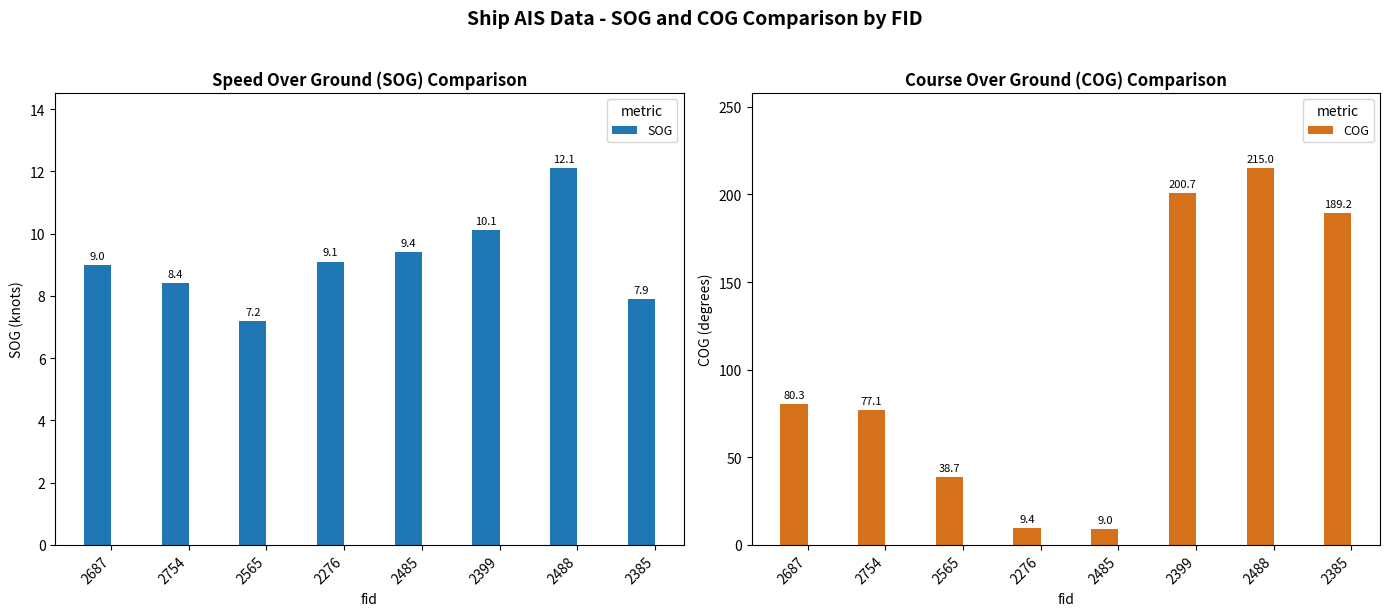

What is the sum of the SOG values at 2488 and 2565?

19.3